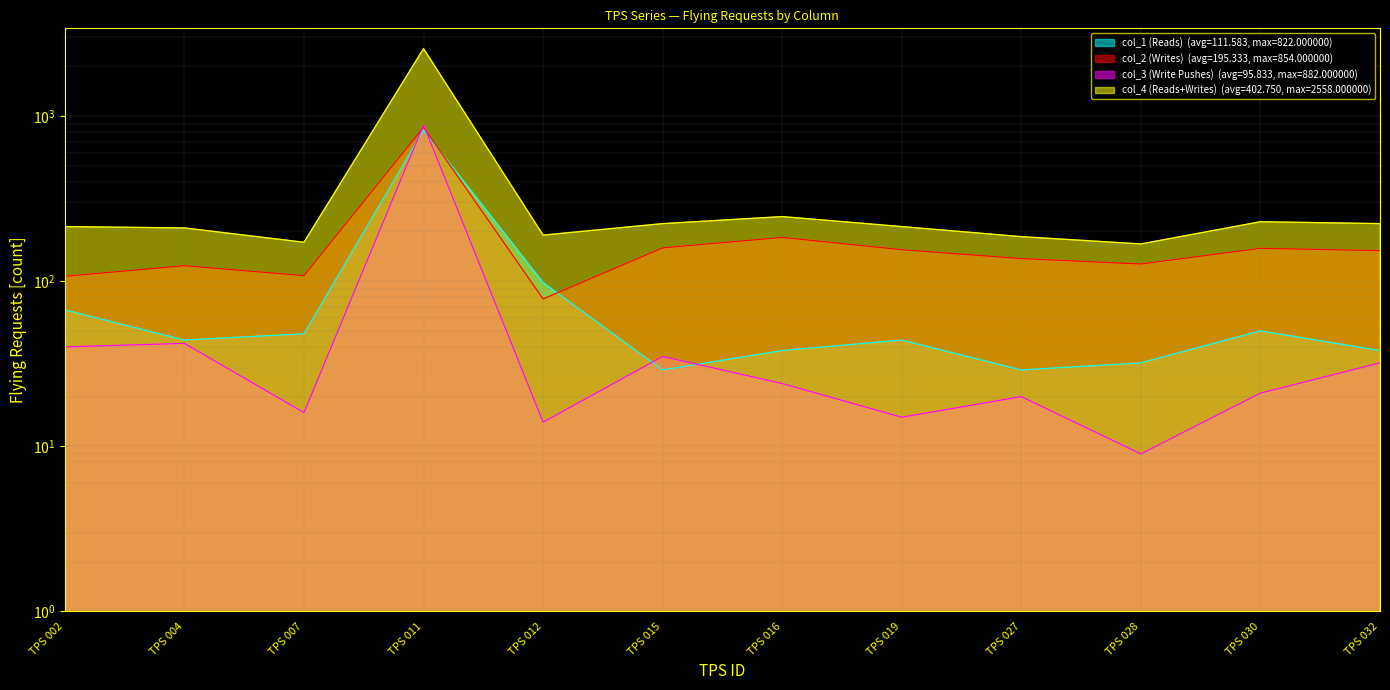

True or false: col_4 and col_2 intersect in this chart.

False